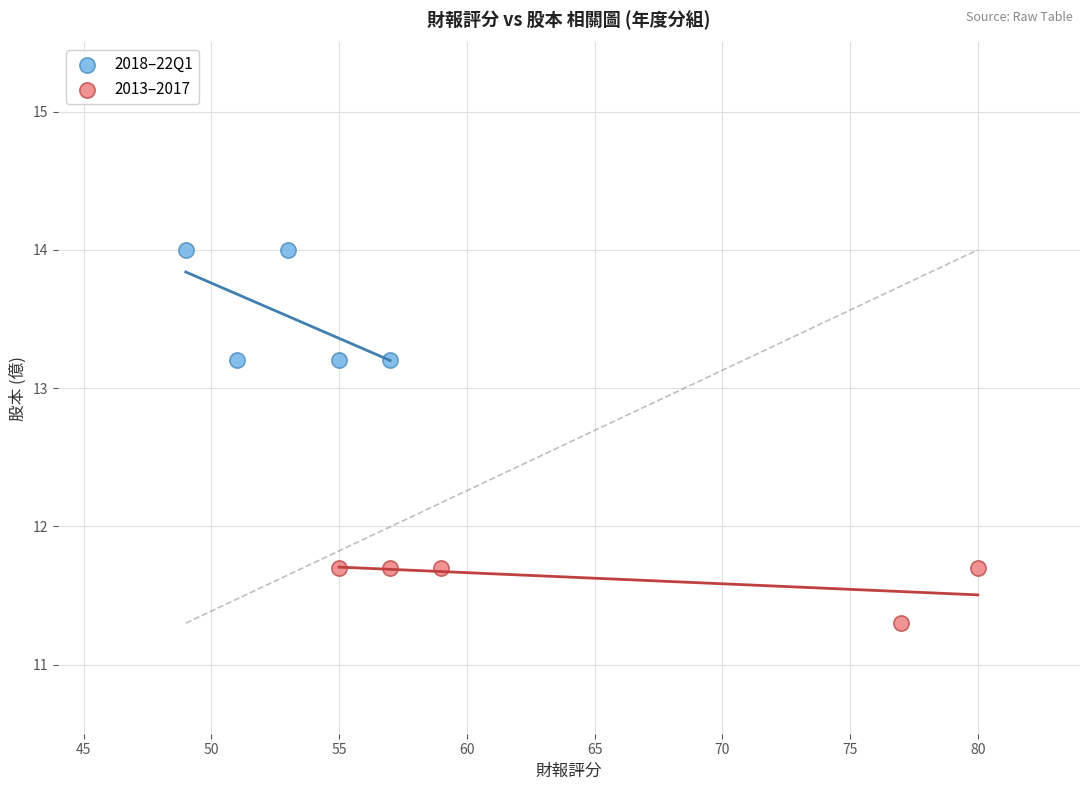

Which series contains the lowest Y value?

2013–2017